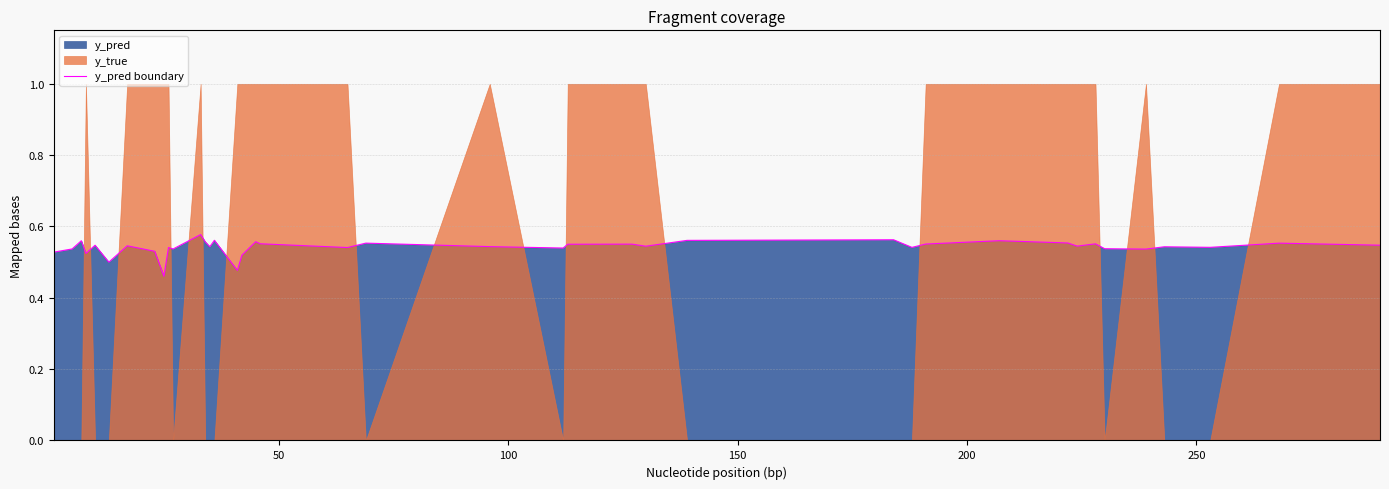

Is it true that the value at 0 is 0.2?

False